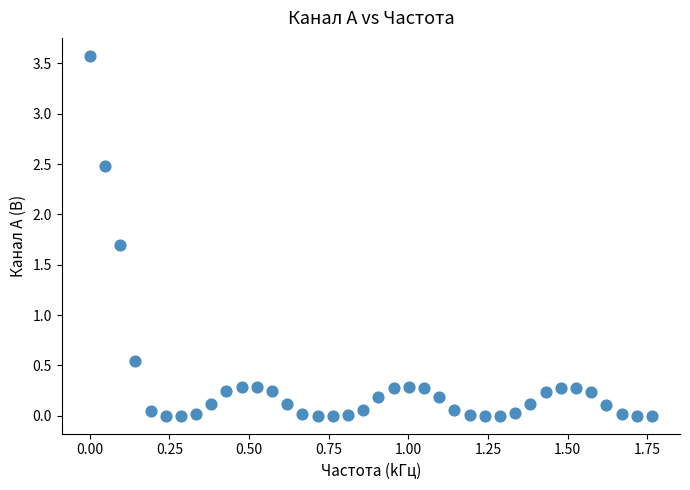

What is the range of Y values (max minus min)?

3.6